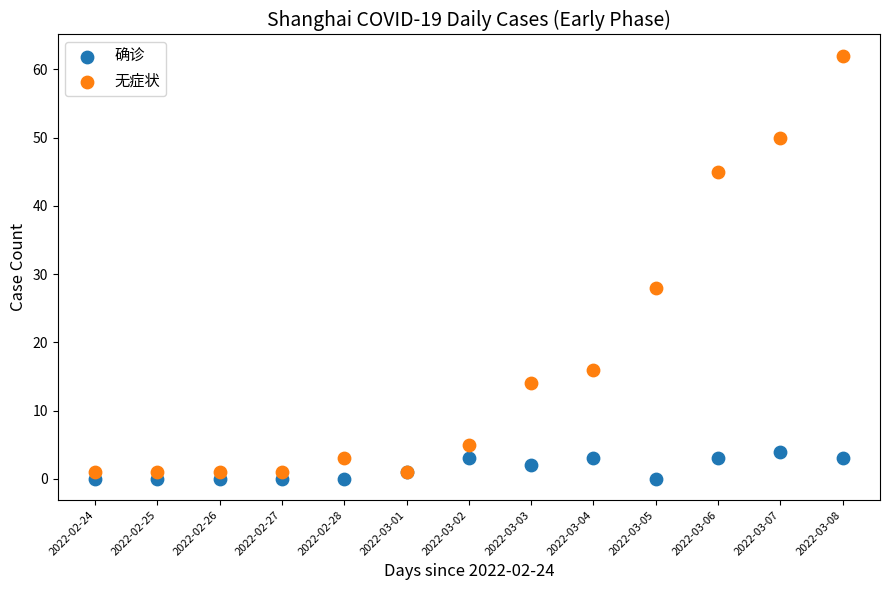

Which series has the largest Y range (max minus min)?

无症状